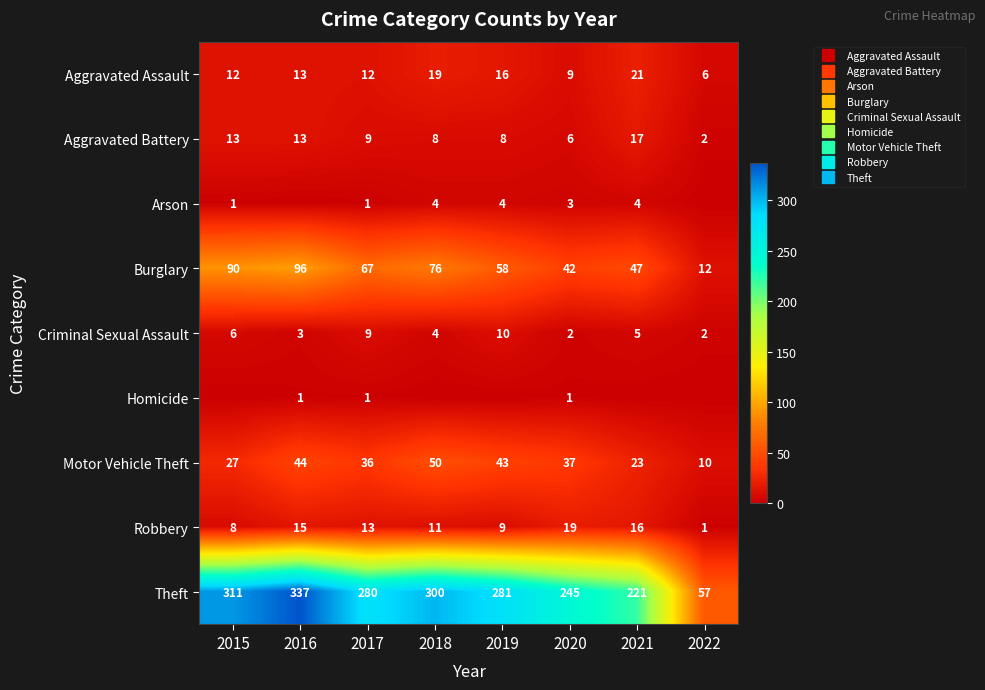

Which series changed the most between 2015 and 2018?

Motor Vehicle Theft